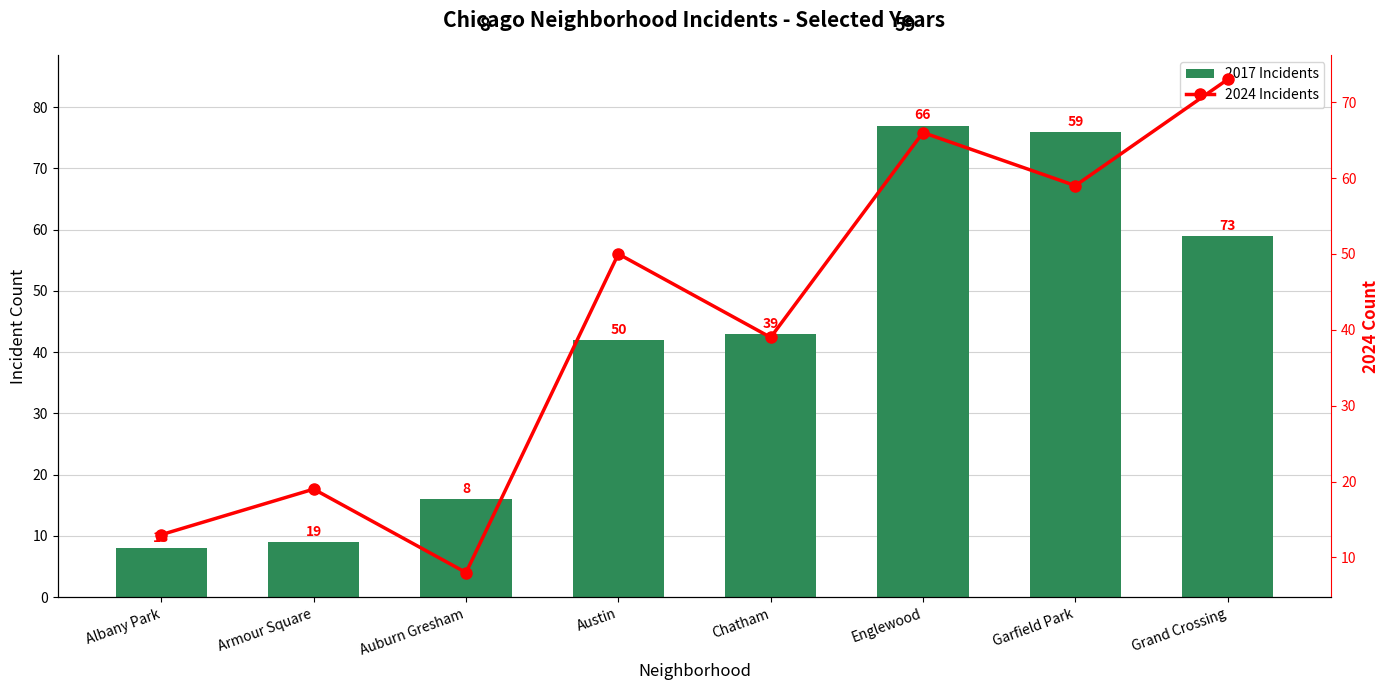

Which has a higher value, Albany Park or Austin?

Austin